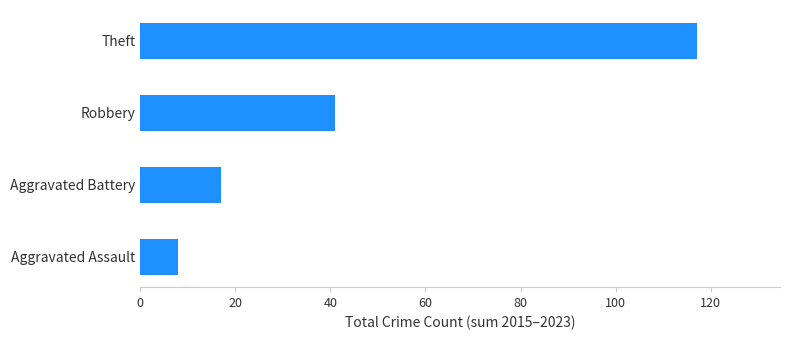

Is it true that the value at Robbery is 41?

True